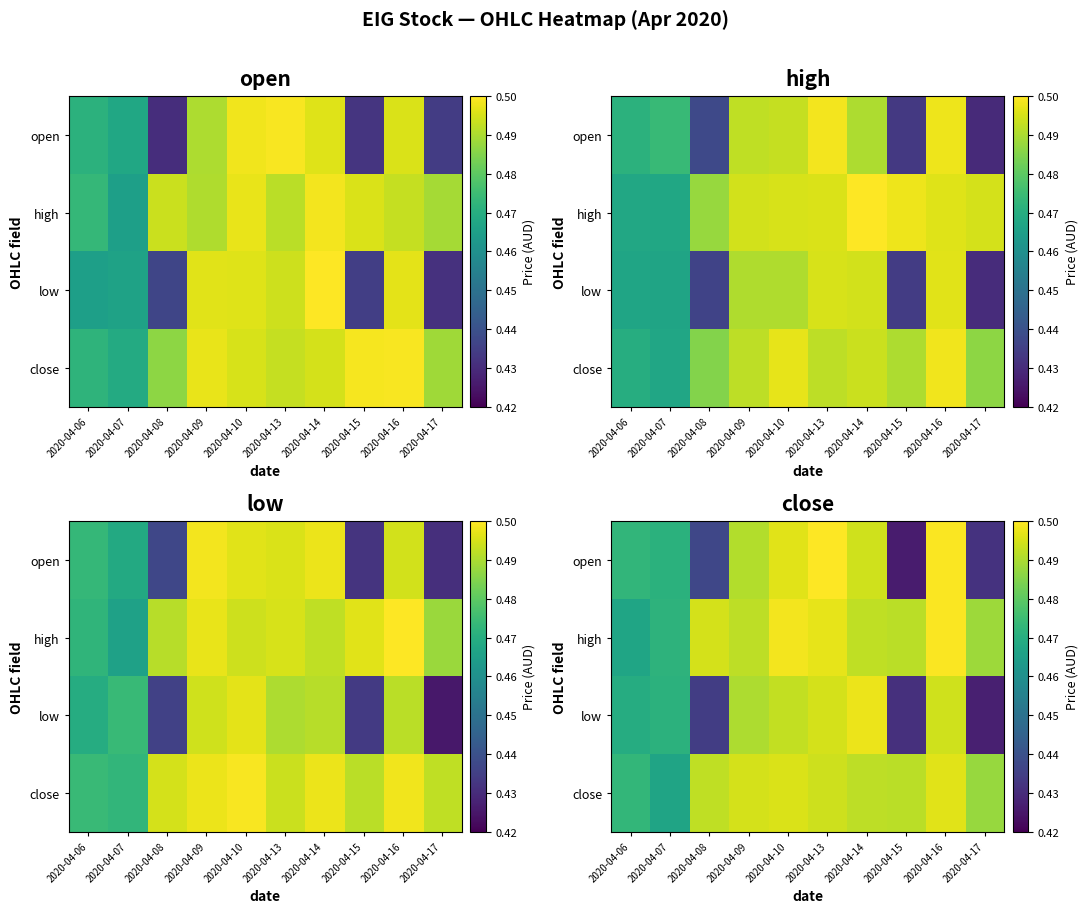

At which category is the sum across all series the highest?

2020-04-16